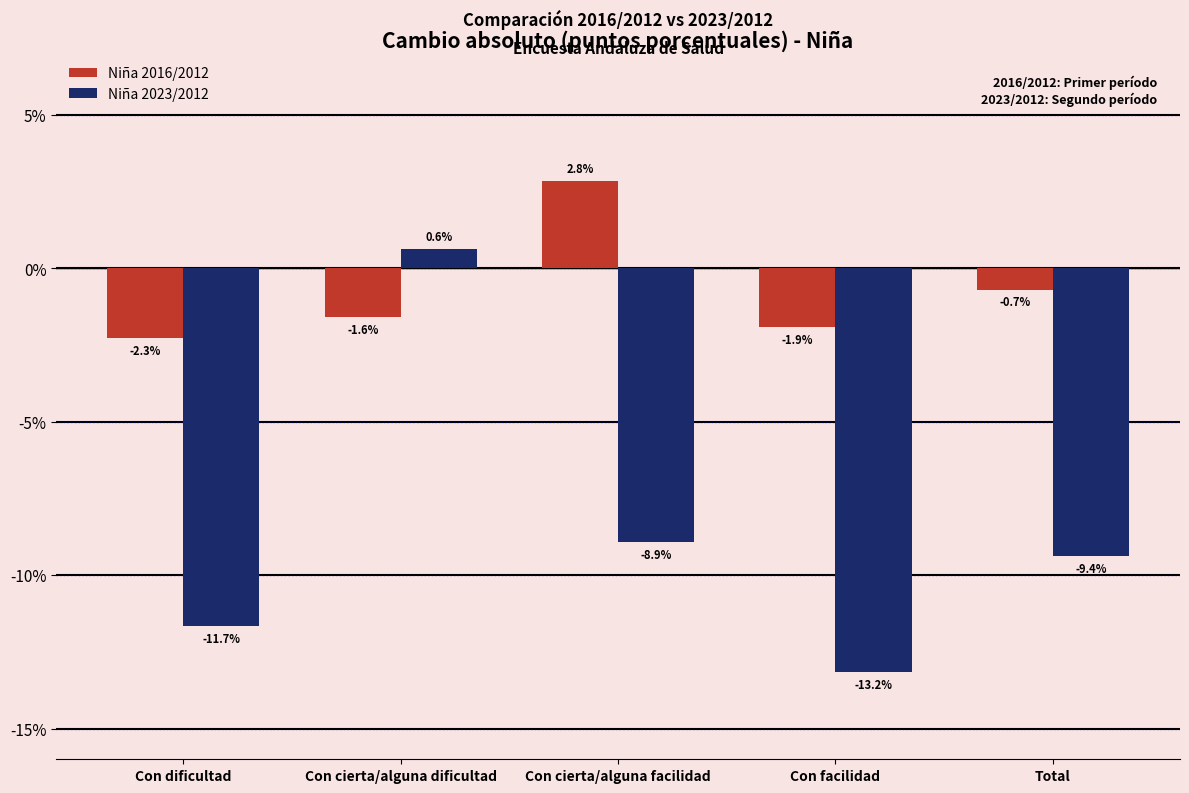

Reading right to left, what are all the values shown in this chart?

Niña 2016/2012: Total=-0.7	Con facilidad=-1.9	Con cierta/alguna facilidad=2.8	Con cierta/alguna dificultad=-1.6	Con dificultad=-2.3
Niña 2023/2012: Total=-9.4	Con facilidad=-13.2	Con cierta/alguna facilidad=-8.9	Con cierta/alguna dificultad=0.6	Con dificultad=-11.7